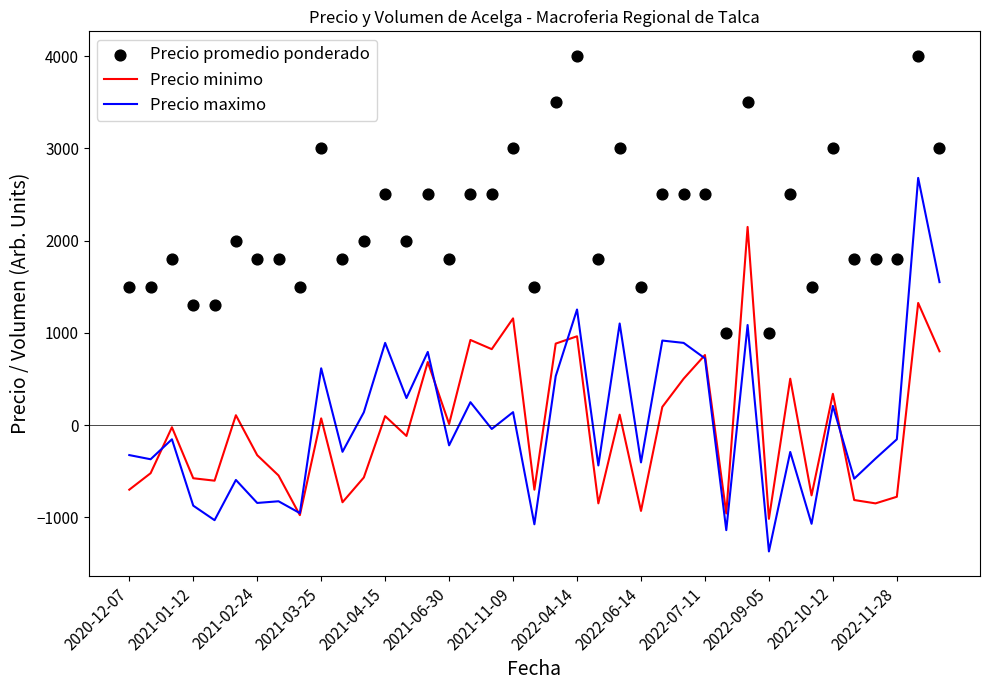

What is the maximum value for Precio maximo?

2679.5